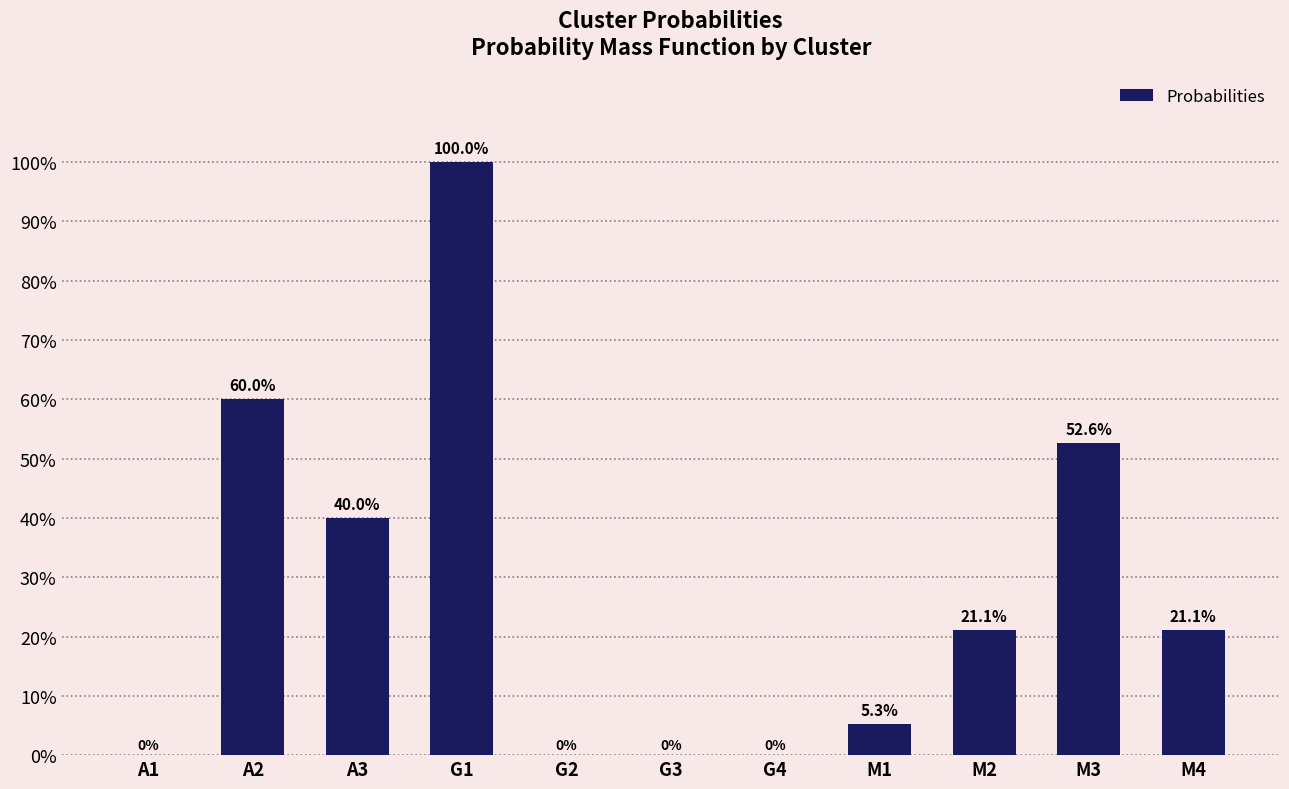

The chart shows a value of 0.1 at M3. True or false?

False